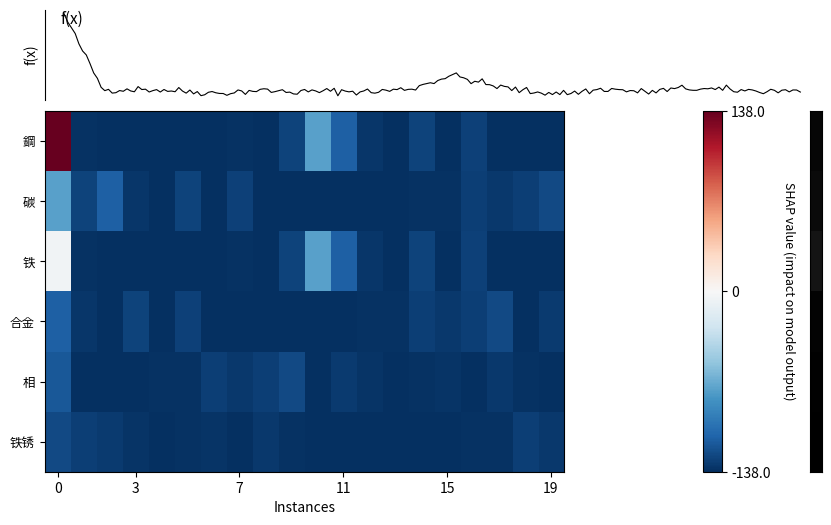

How many categories are shown in the chart?

20